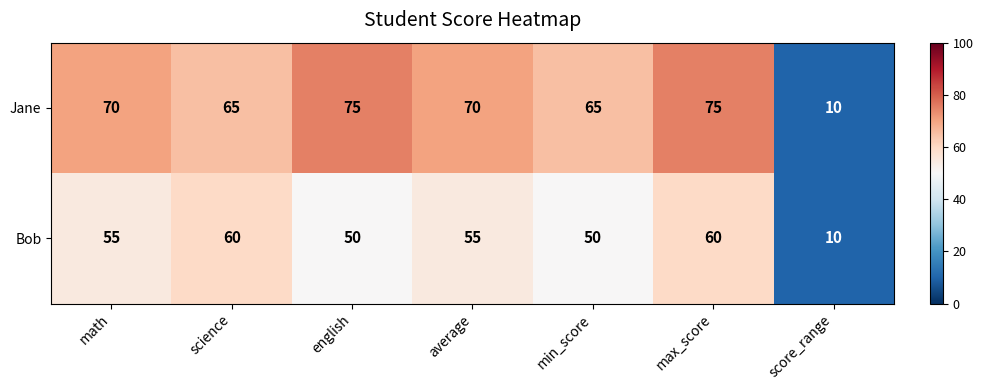

What value does the Jane series have at average?

70